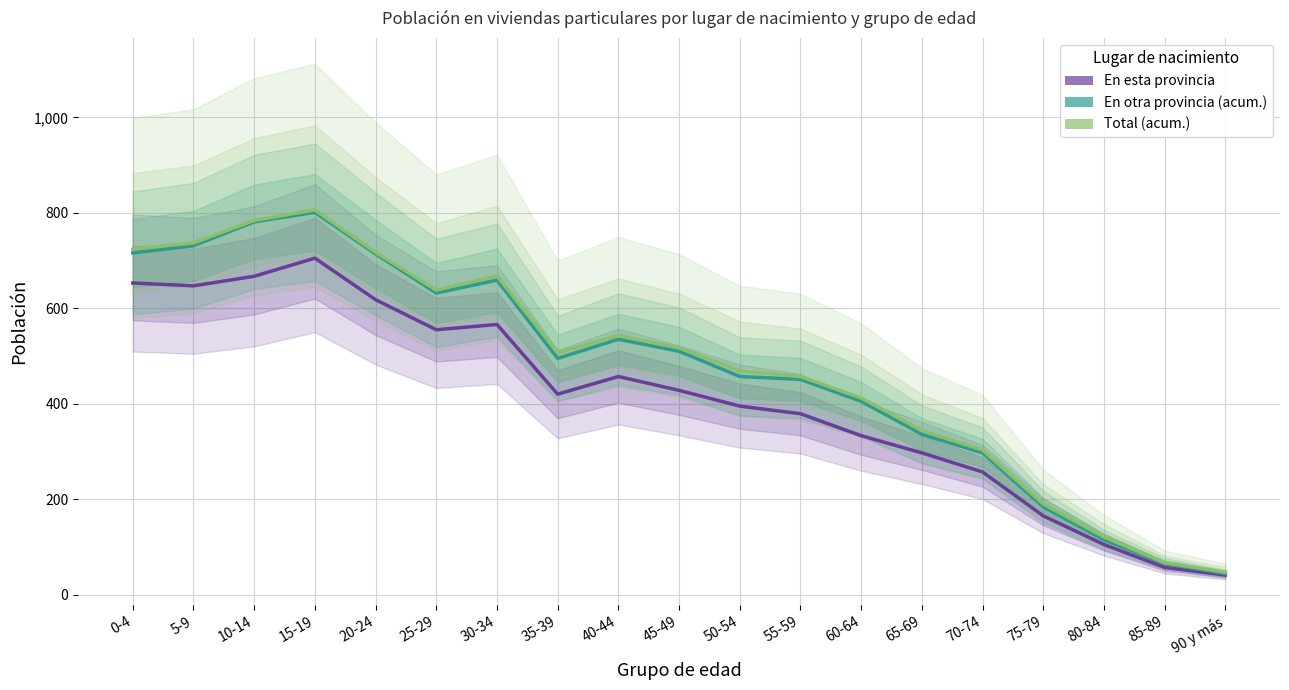

Does the chart have visible grid lines?

Yes